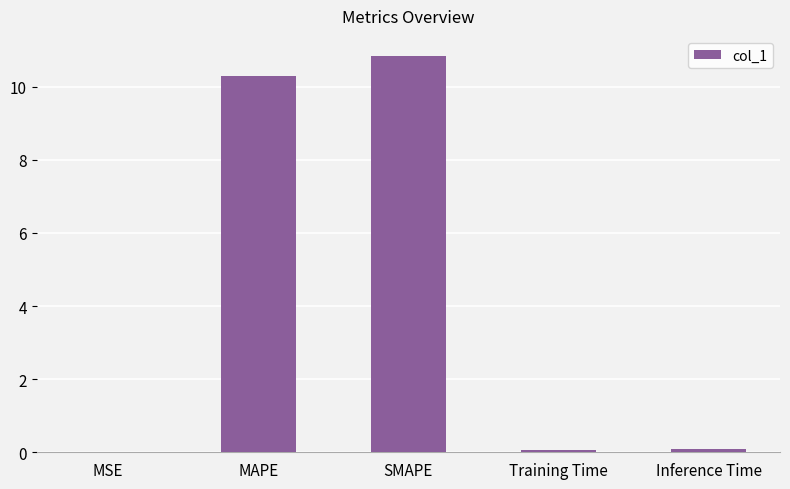

What is the change in value from MAPE to SMAPE?

+0.6